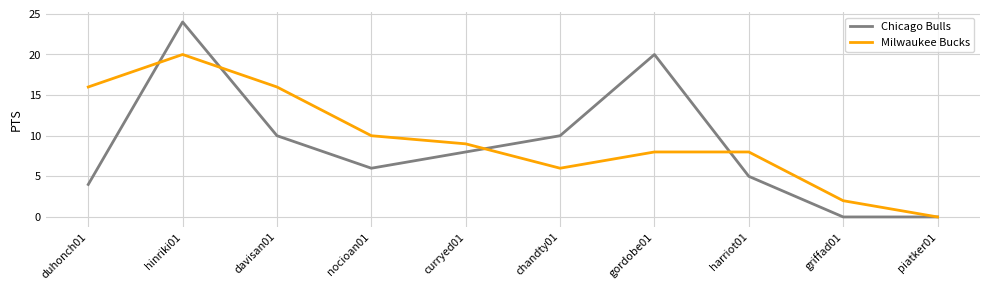

At which category is the sum across all series the highest?

hinriki01